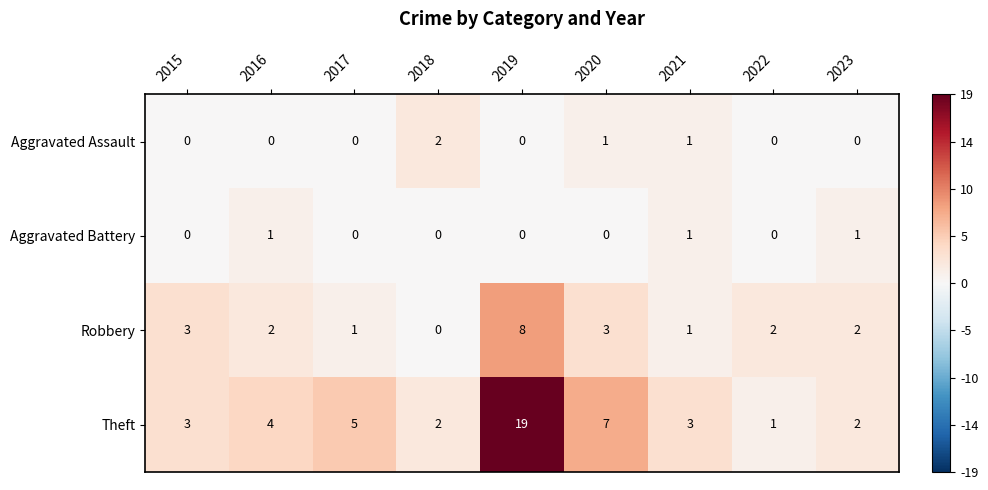

Which category has the highest value in the Theft series?

2019